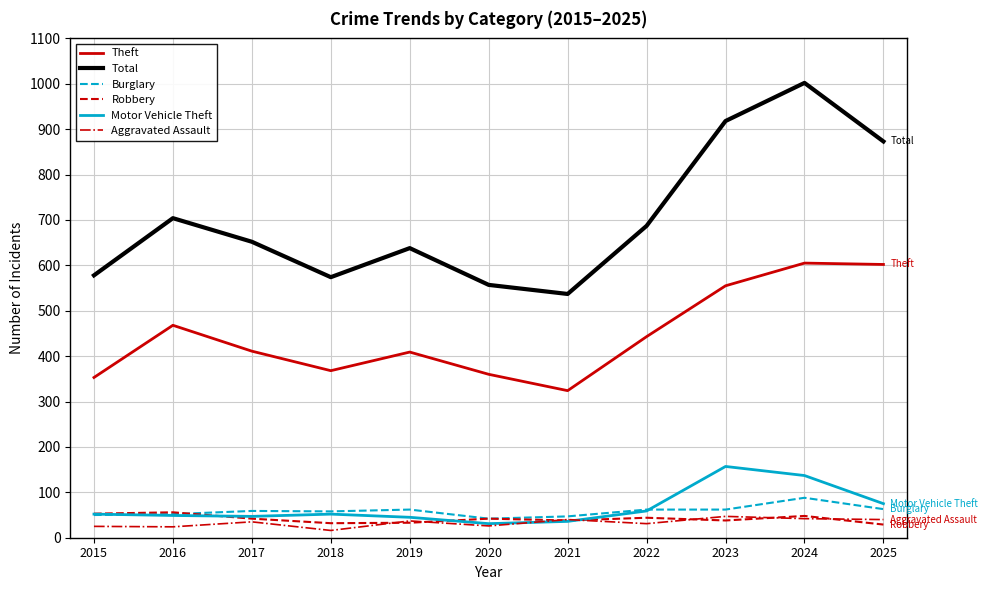

What are all the series names shown in the legend?

Theft, Total, Burglary, Robbery, Motor Vehicle Theft, Aggravated Assault